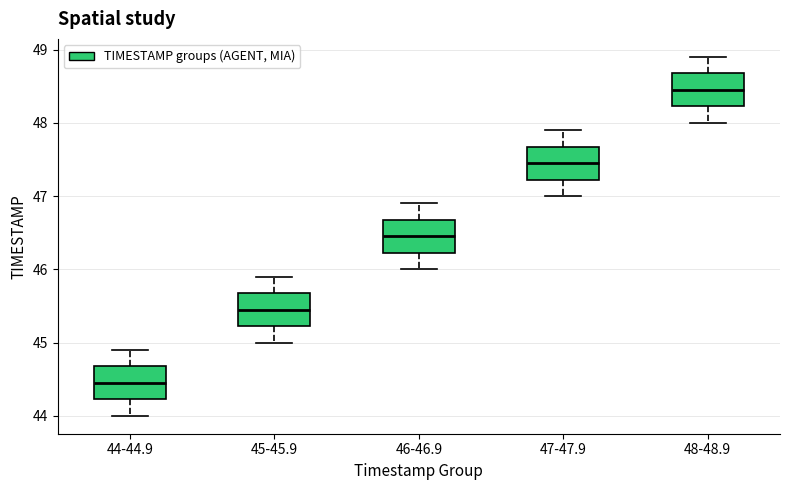

Reading left to right, transcribe this box plot: for each box, give where its median line is, the range the box spans, and where its two whiskers end, as read against the y-axis. The values are not printed on the chart, so give them approximately, as read against the axis.

44-44.9: median 44.5, box 44.2 to 44.7, whiskers 44.0 to 44.9
45-45.9: median 45.5, box 45.2 to 45.7, whiskers 45.0 to 45.9
46-46.9: median 46.5, box 46.2 to 46.7, whiskers 46.0 to 46.9
47-47.9: median 47.5, box 47.2 to 47.7, whiskers 47.0 to 47.9
48-48.9: median 48.5, box 48.2 to 48.7, whiskers 48.0 to 48.9